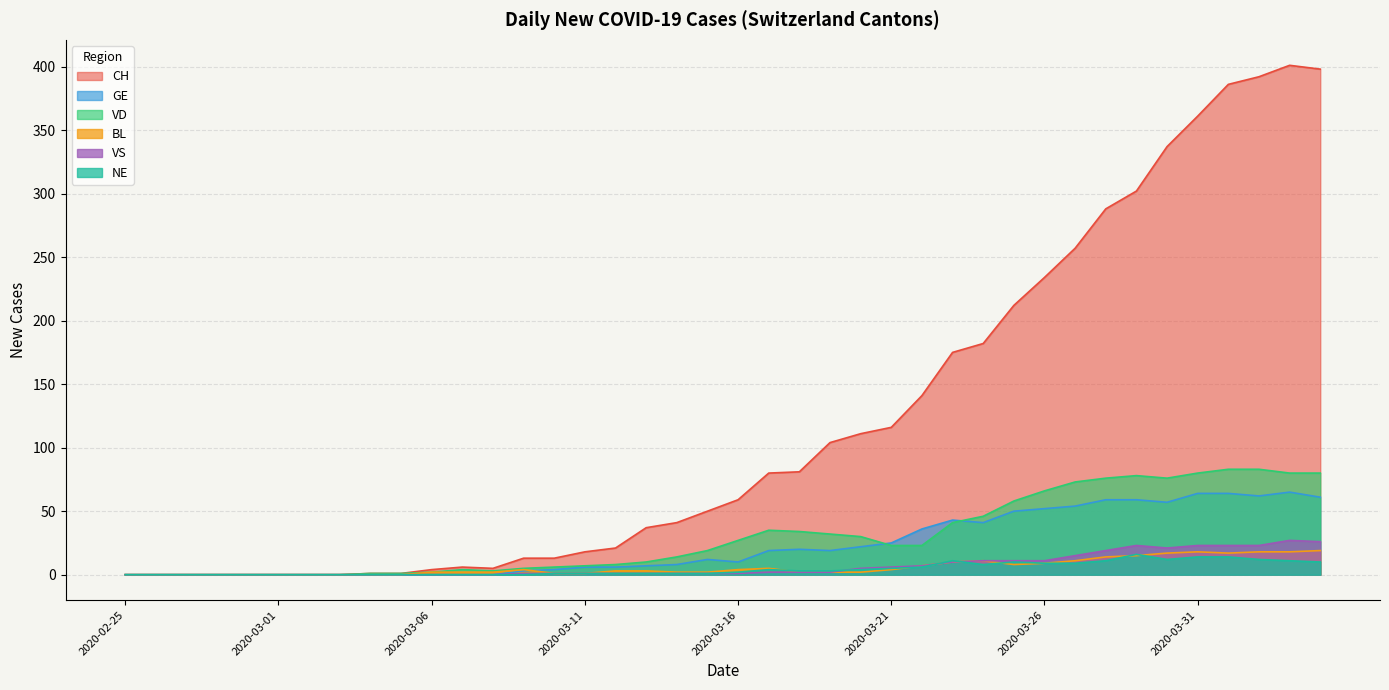

Which series ends up on top after the final intersection of BL and GE?

GE